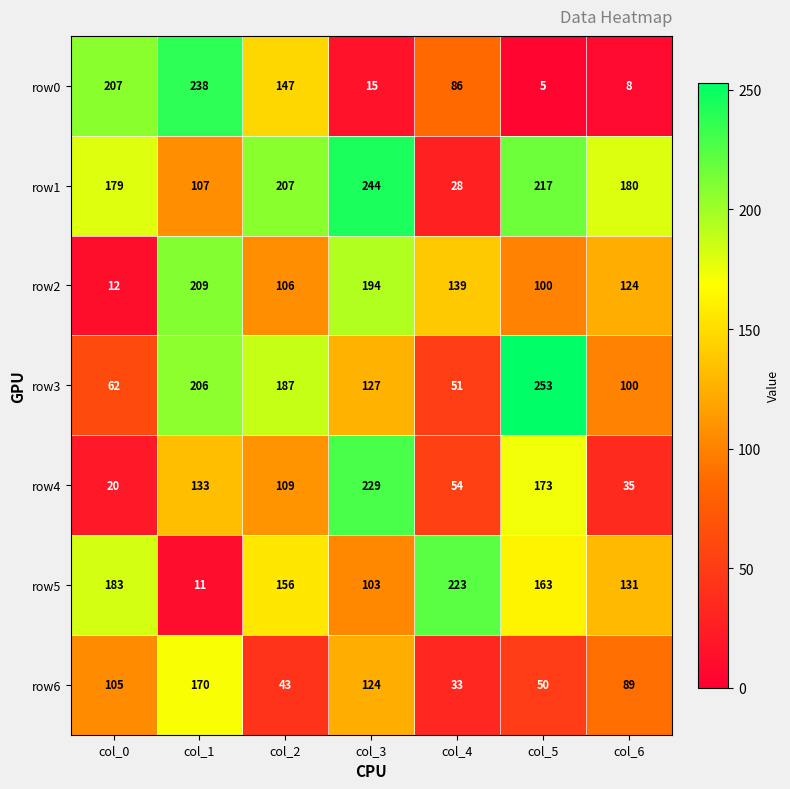

Which series has the widest spread of values?

row0